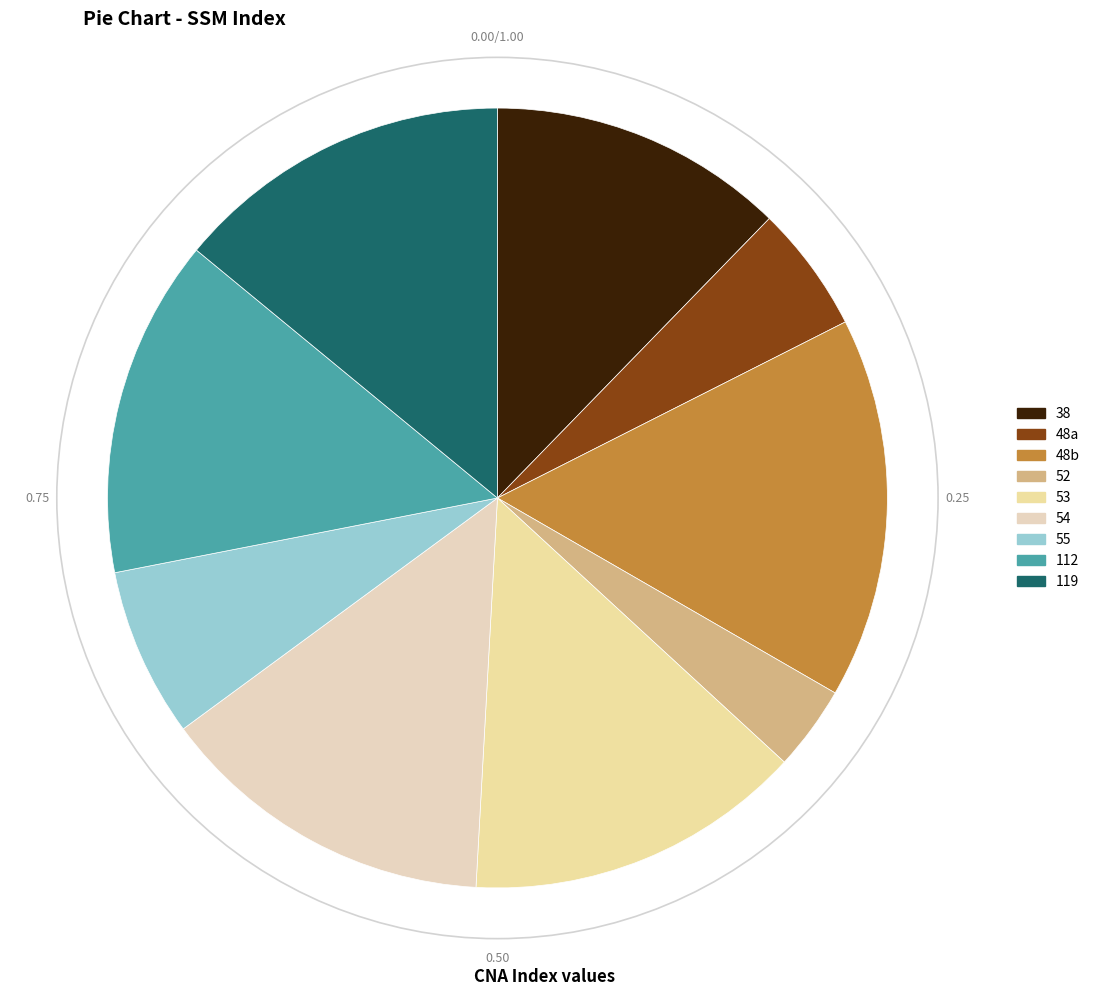

Which category has the biggest portion of the pie?

48b